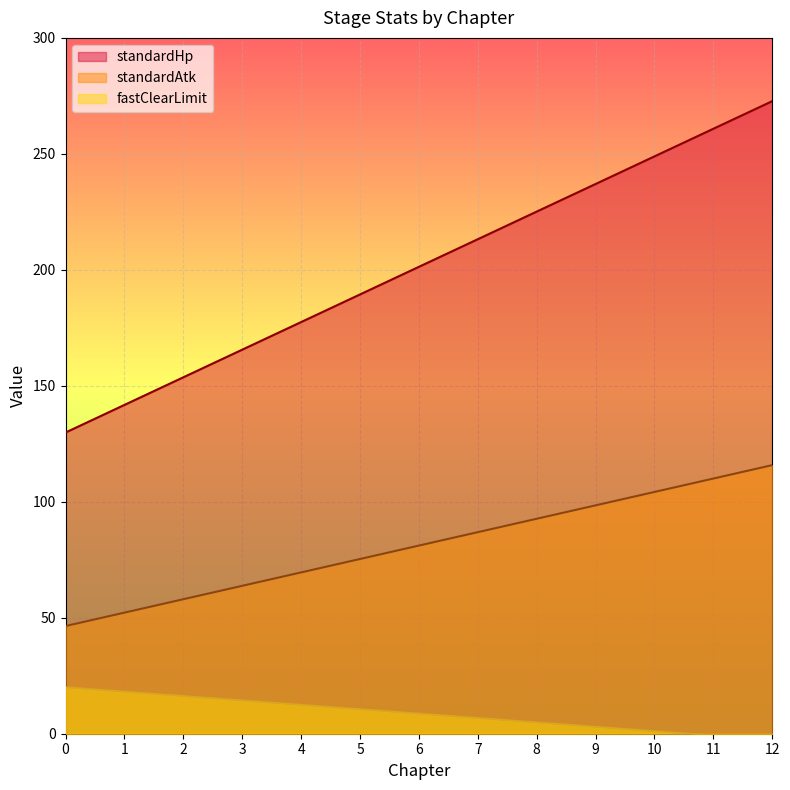

Which series has the largest total across all categories?

standardHp